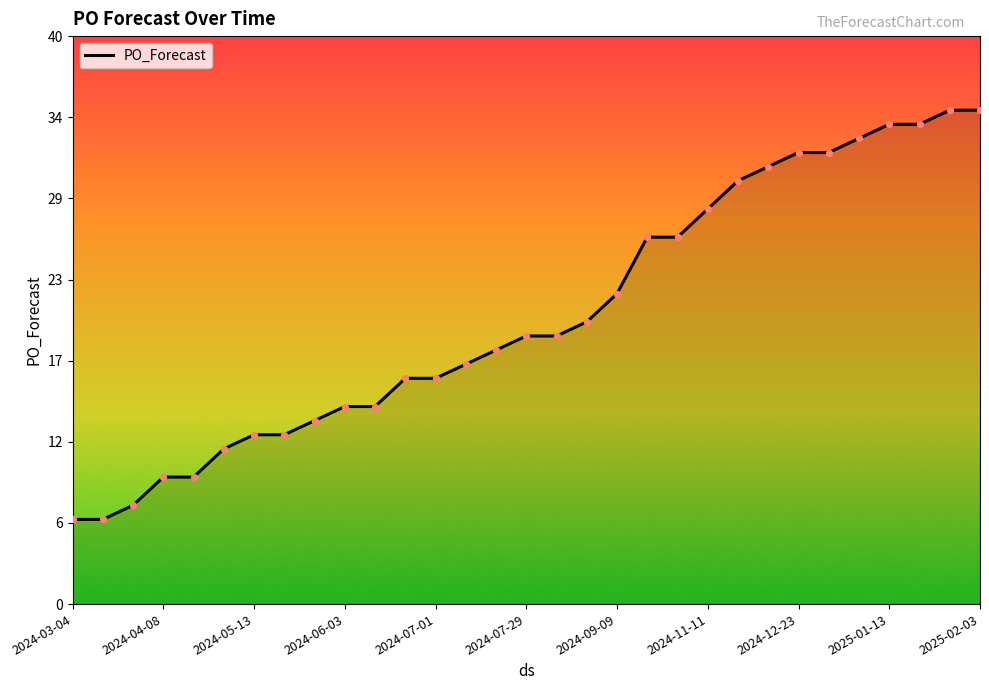

Is this an area chart (filled region under the line)?

Yes